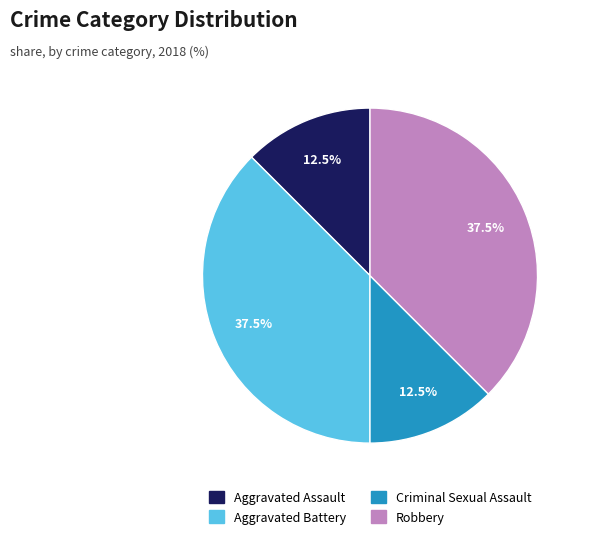

Does Robbery represent more than half of the total?

No